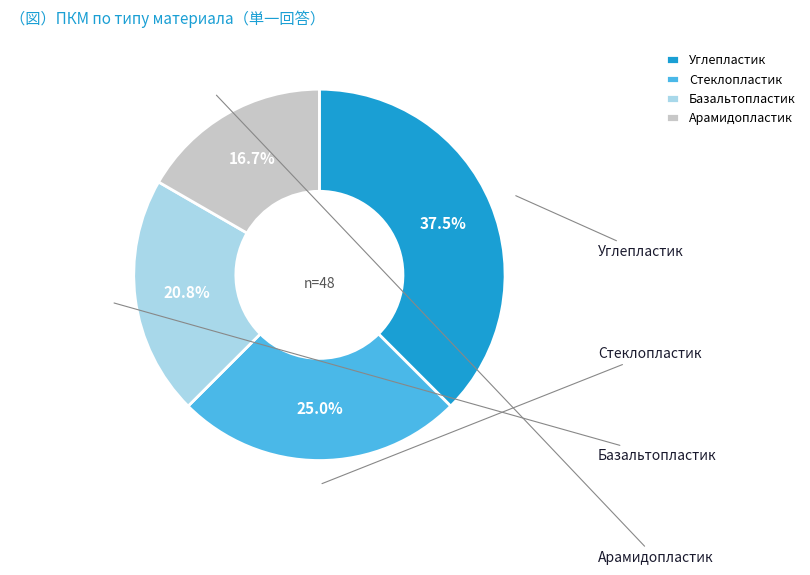

To the nearest percent, what portion does Углепластик represent?

38%